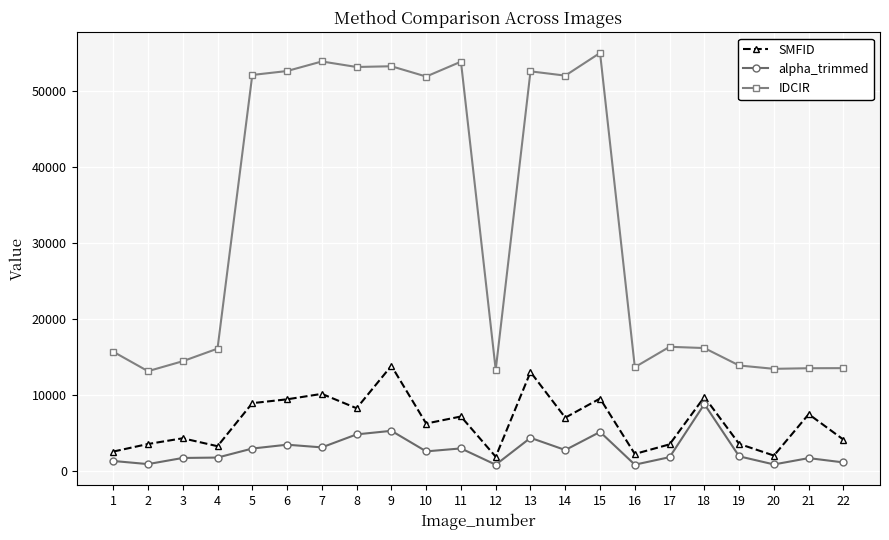

What are all the series names shown in the legend?

SMFID, alpha_trimmed, IDCIR